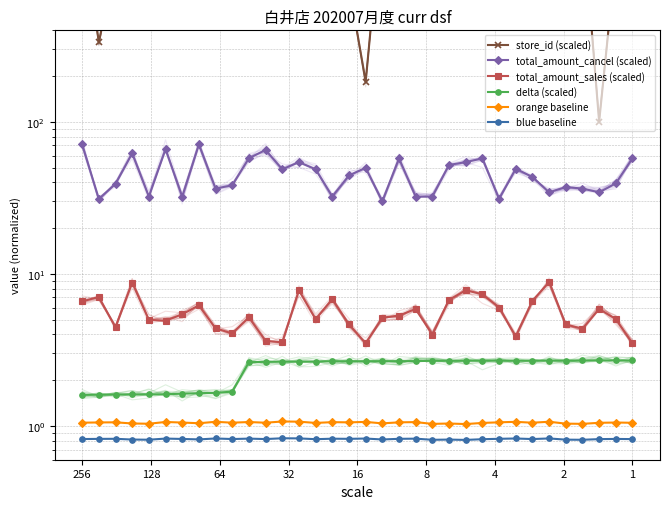

What is the difference between the maximum and minimum values in the delta (scaled) series?

1.1